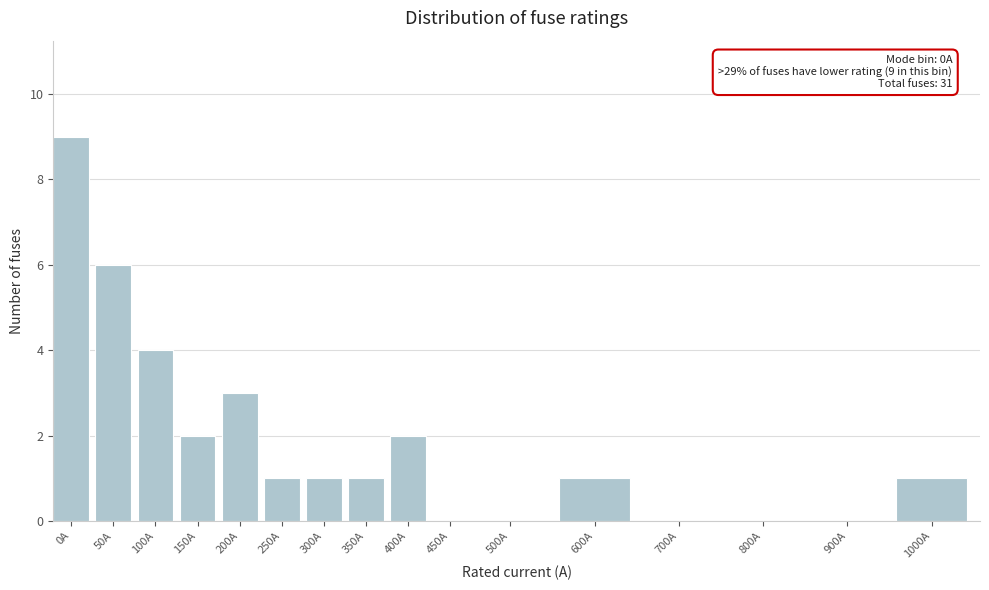

Reading right to left, list all the values displayed in this chart.

1000A=1	900A=0	800A=0	700A=0	600A=1	500A=0	450A=0	400A=2	350A=1	300A=1	250A=1	200A=3	150A=2	100A=4	50A=6	0A=9